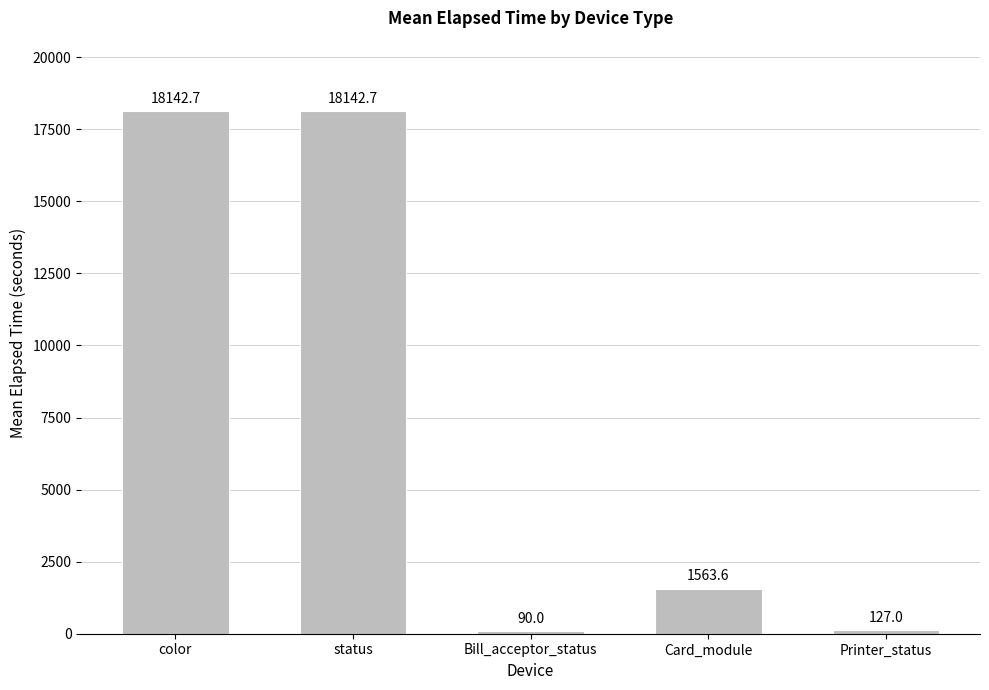

What is the label of the 5th bar from the right?

color